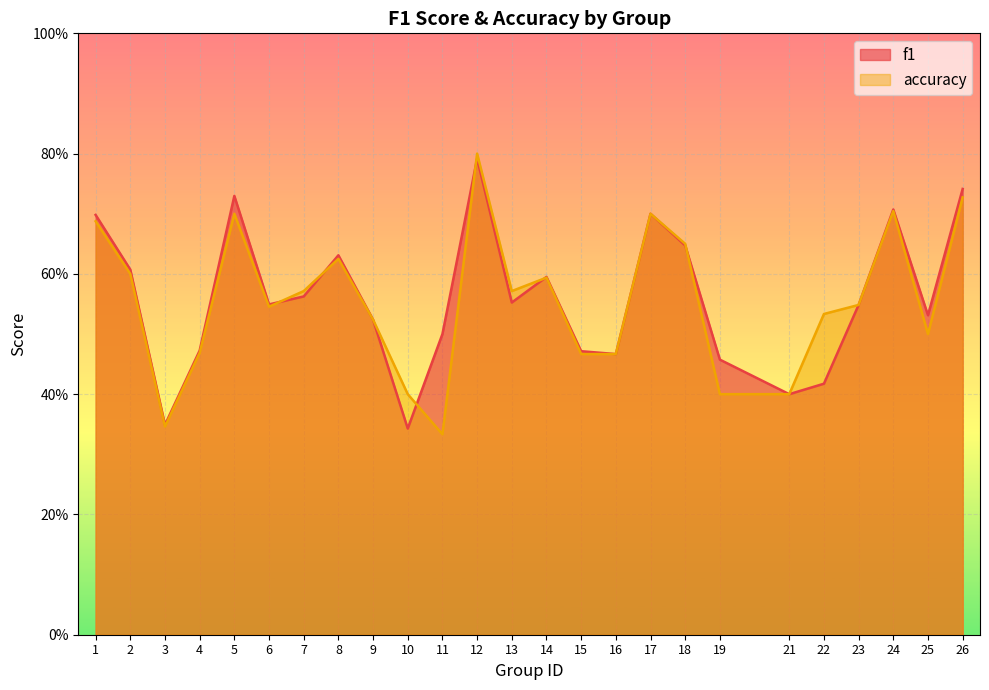

Where do accuracy and f1 first cross each other?

6 and 7